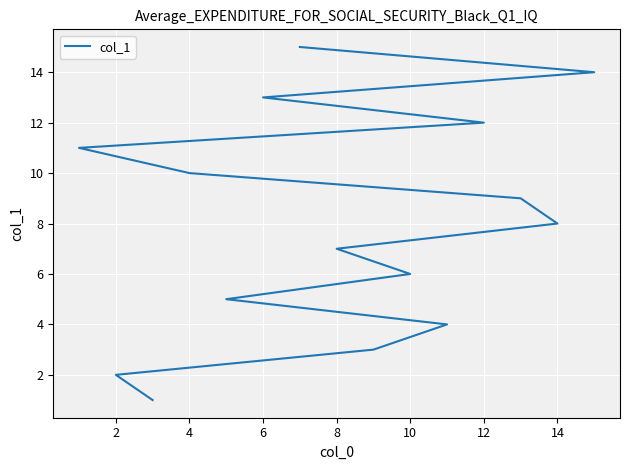

How many lines are shown in the chart?

1